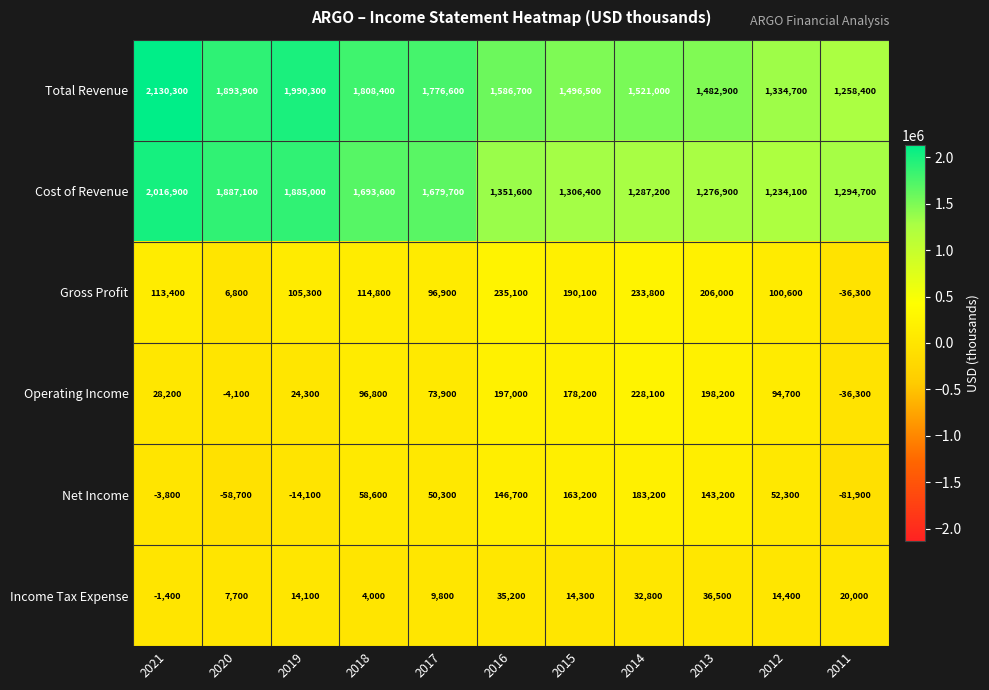

Which series has the largest range (max minus min)?

Total Revenue